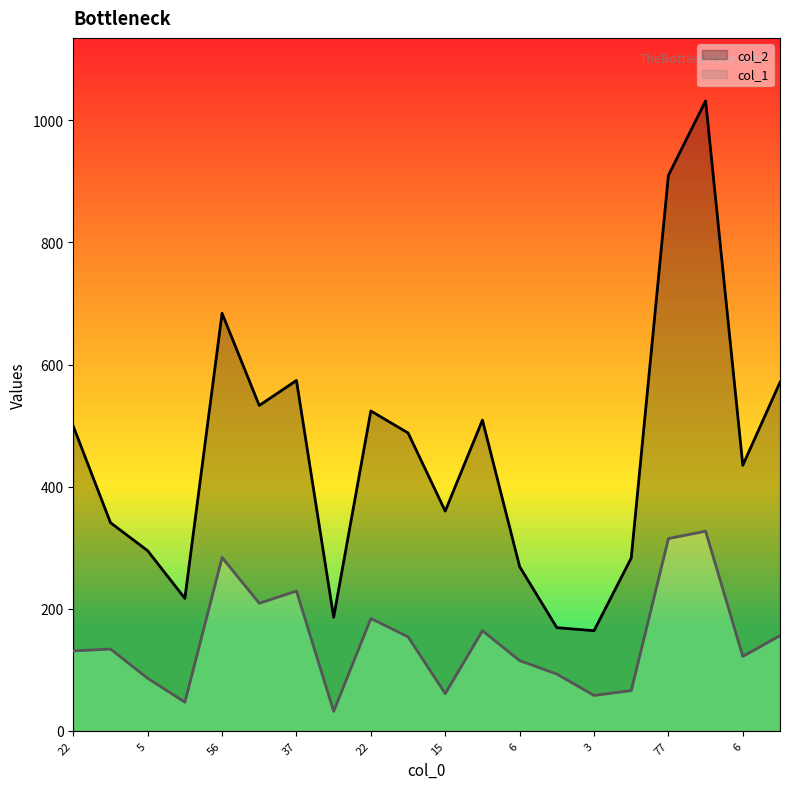

What are all the series names shown in the legend?

col_2, col_1